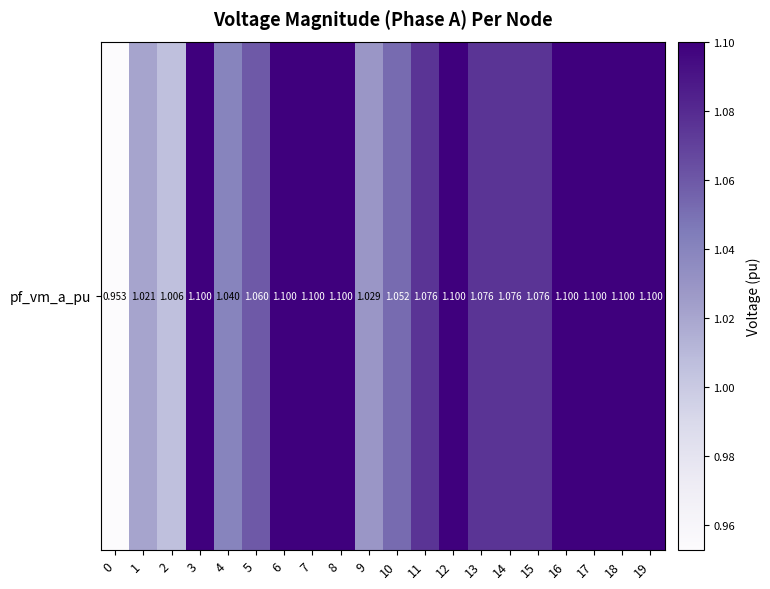

How many data points does each series have?

20